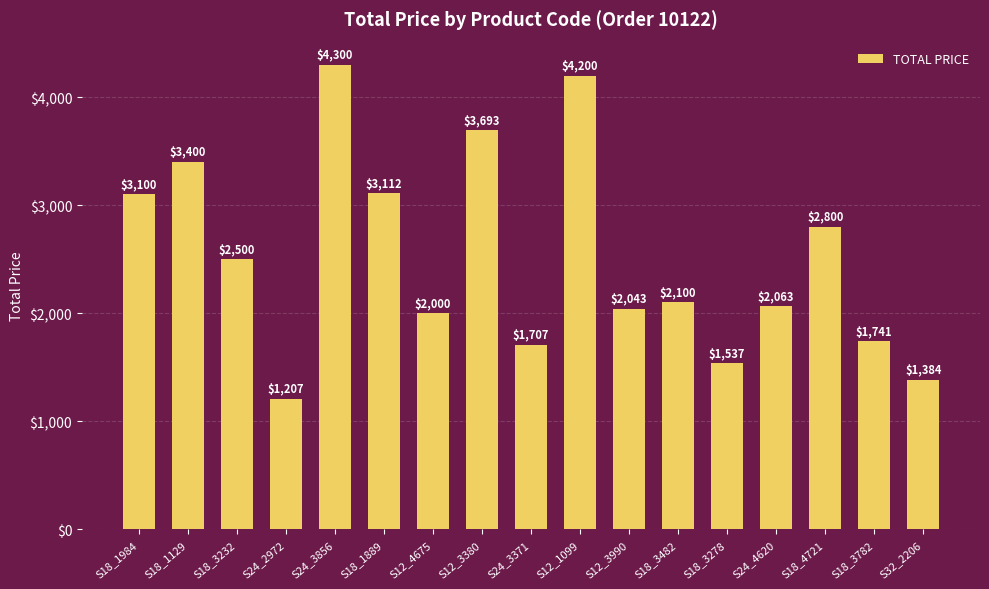

The value at S24_3371 is 1707.1. True or false?

True